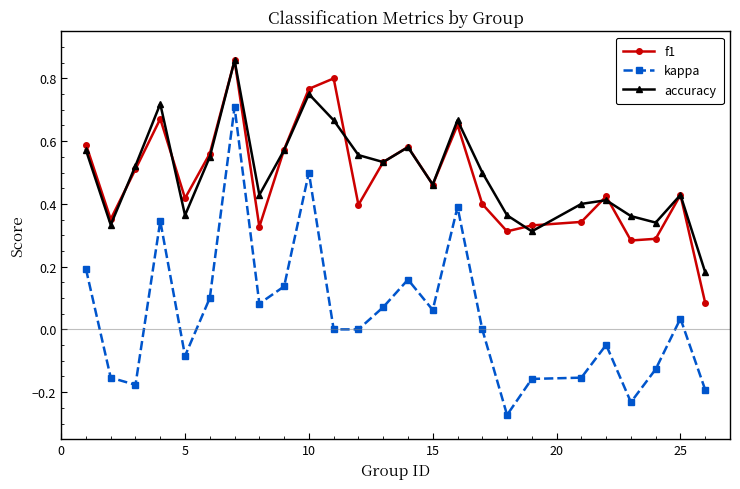

How many categories are shown in the chart?

25